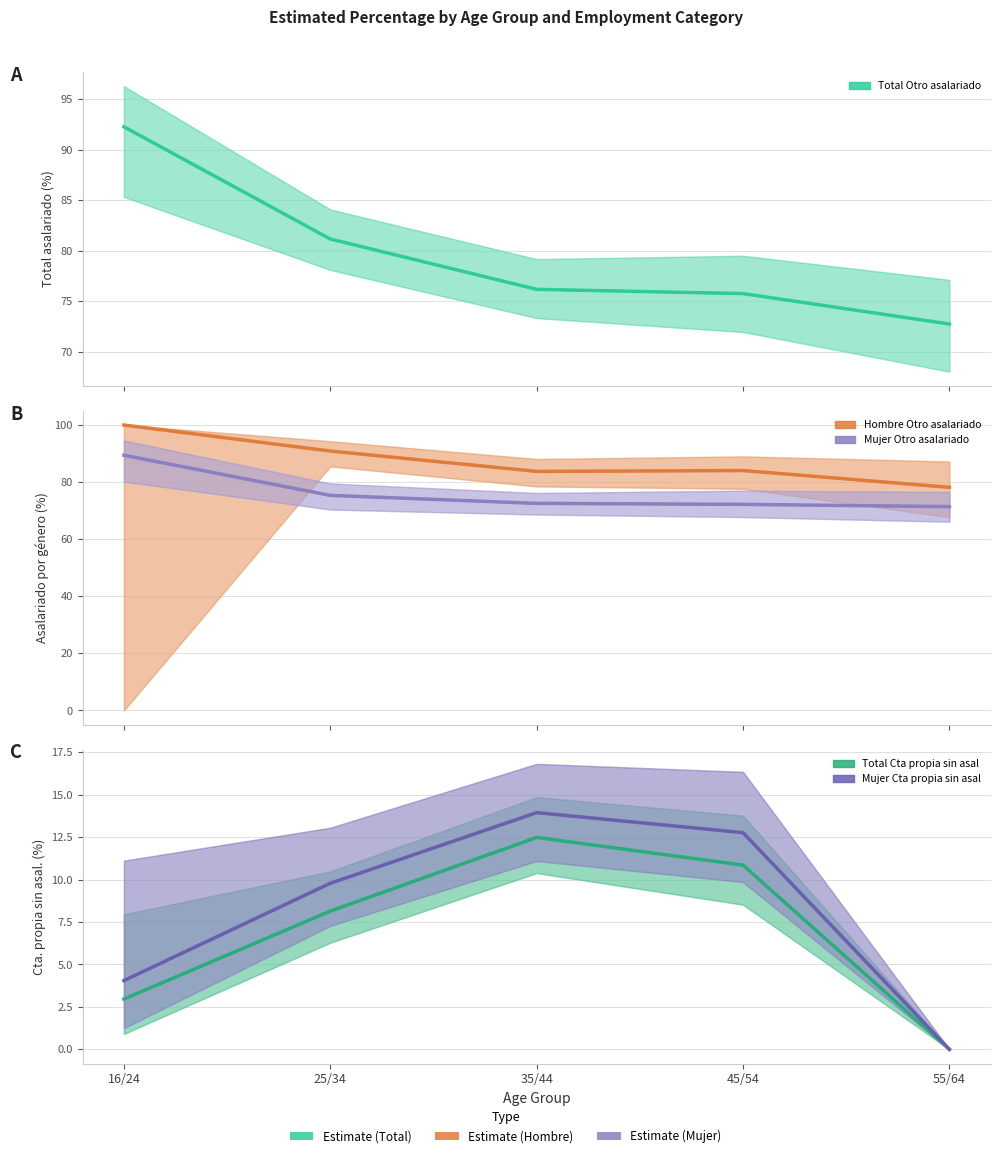

Reading right to left, extract all data points from this chart.

Total Otro asalariado: 72.7	75.8	76.2	81.2	92.2
Hombre Otro asalariado: 78.2	84.0	83.8	90.9	100.0
Mujer Otro asalariado: 71.4	72.2	72.5	75.4	89.4
Total Cta propia sin asal: 0.0	10.8	12.5	8.1	3.0
Mujer Cta propia sin asal: 0.0	12.8	13.9	9.8	4.0